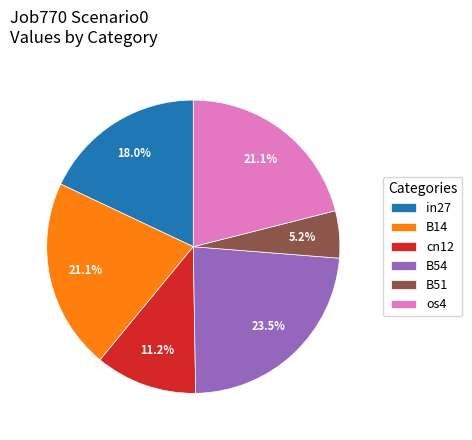

The os4 slice represents 10% of the pie. True or false?

False